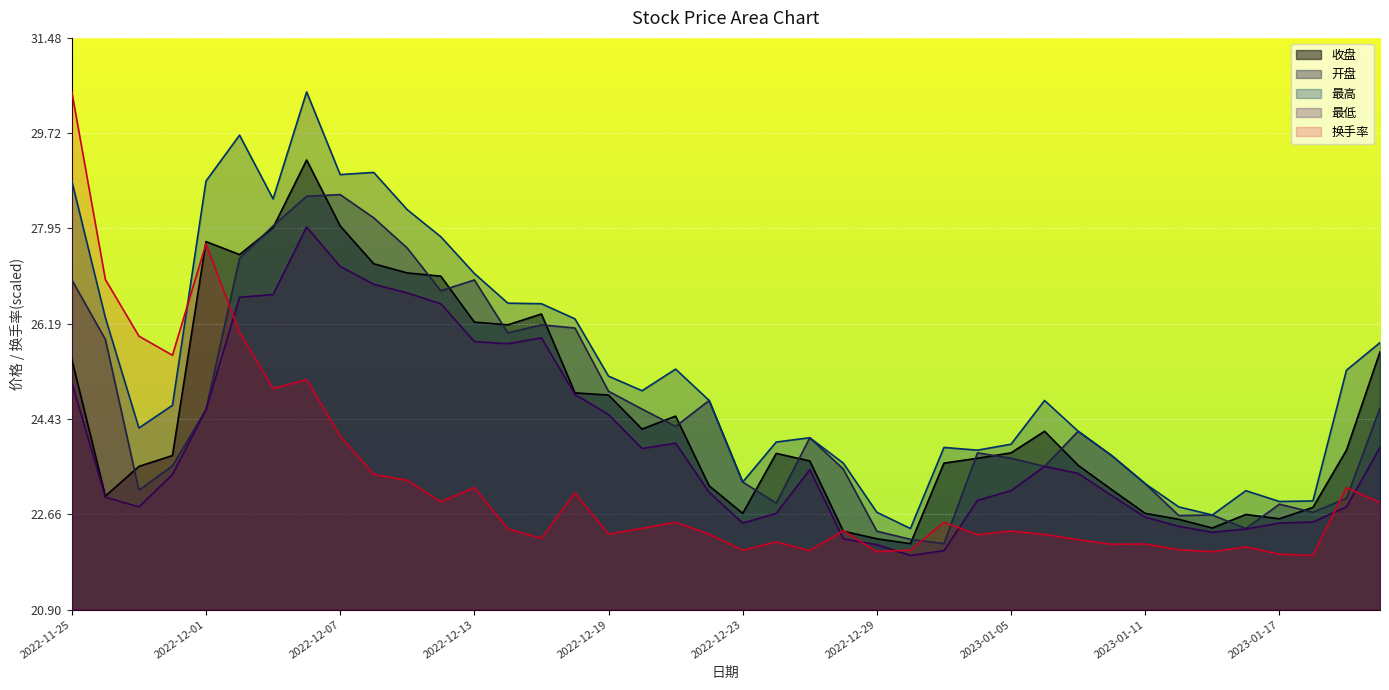

What is the approximate value of 最低 at 2023-01-03?

22.0